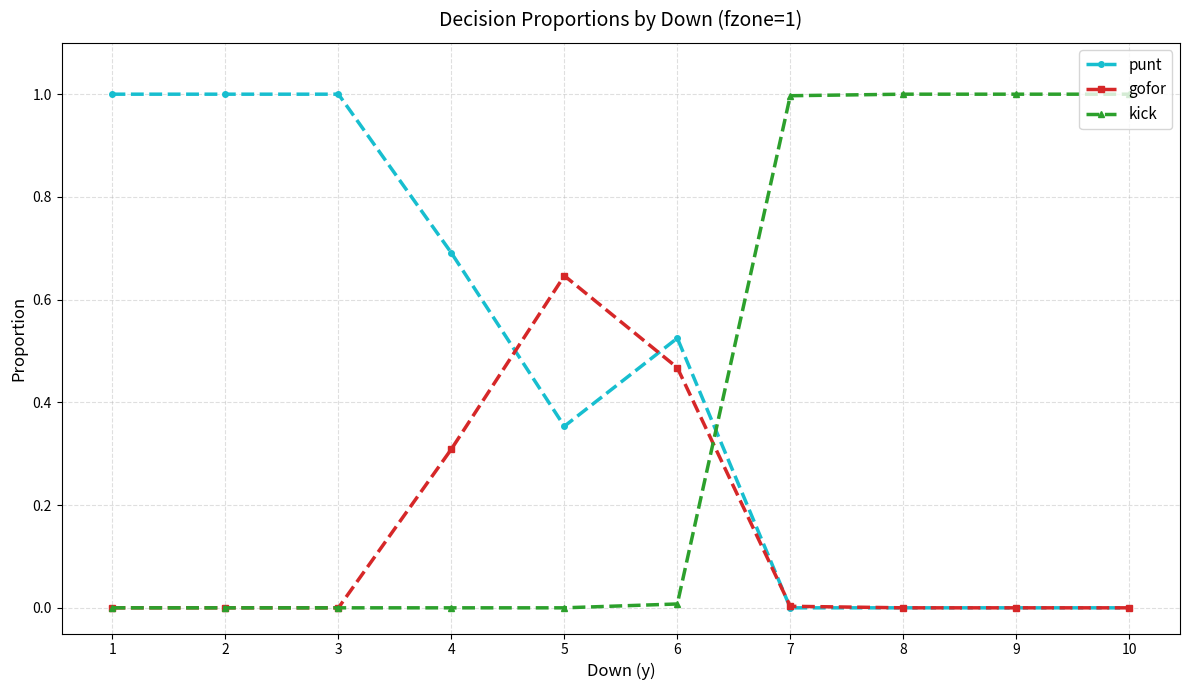

What is the value of the punt point at the 3rd from the left?

1.0